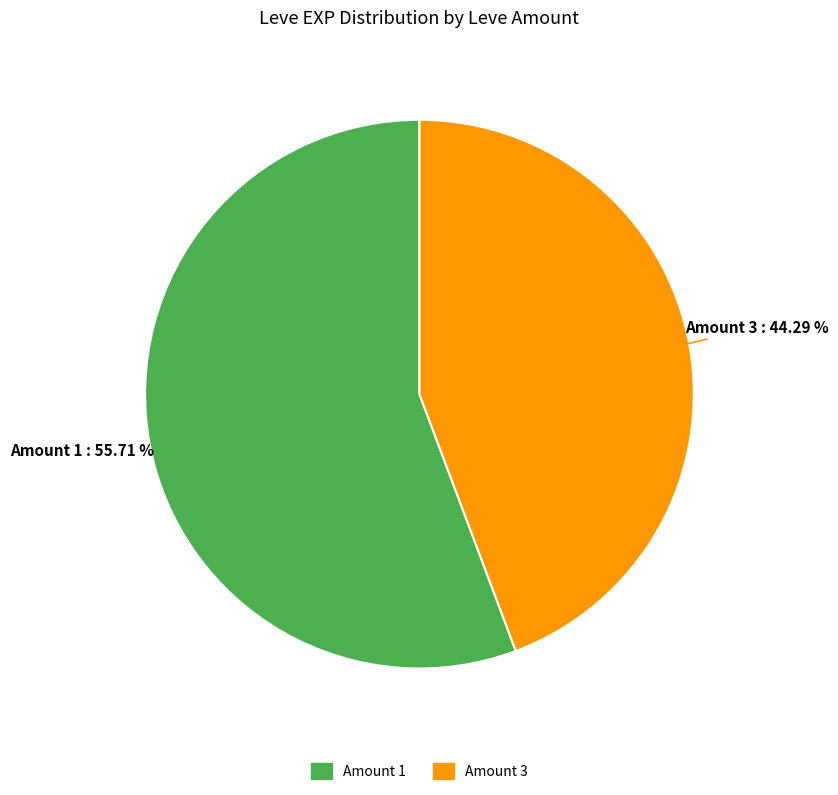

Is there a majority slice in this chart?

Yes